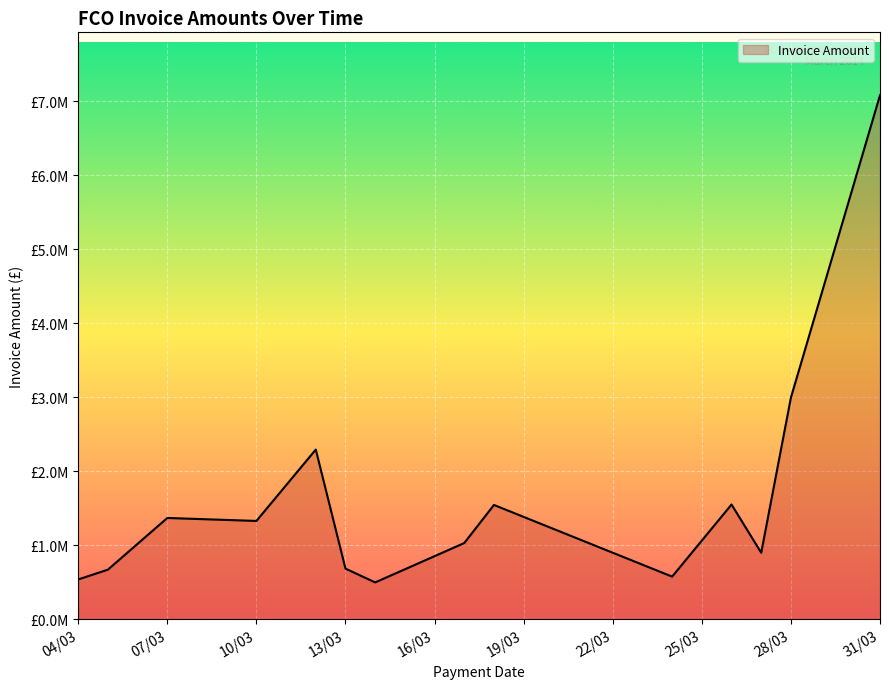

Does the chart have visible grid lines?

Yes